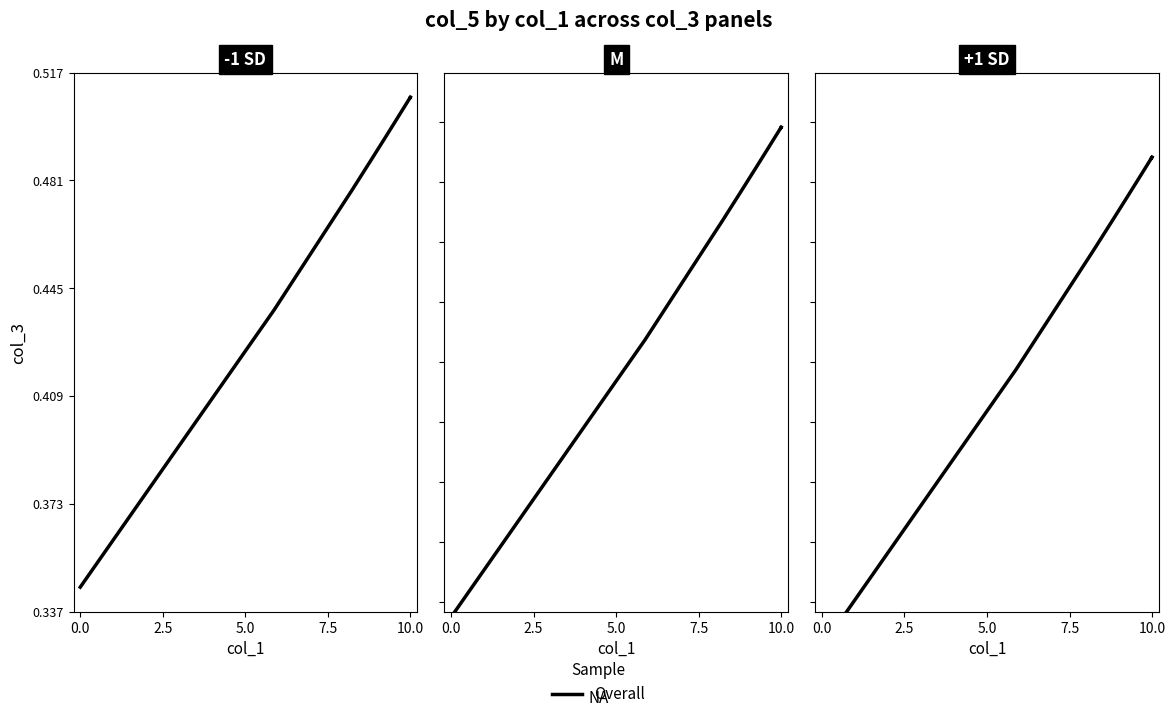

What is the difference between the second highest and minimum values?

0.2